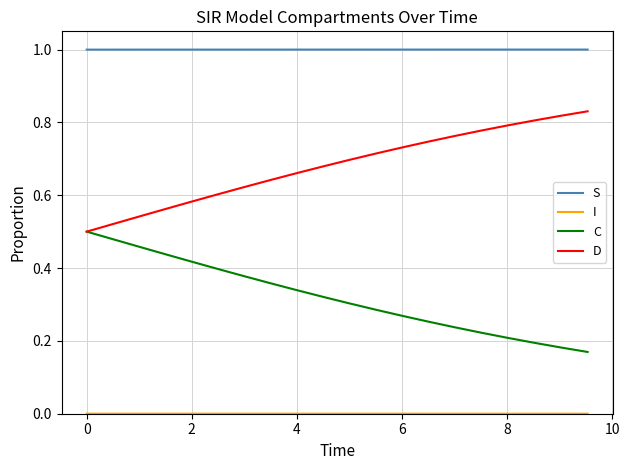

True or false: S and C cross at least once.

False